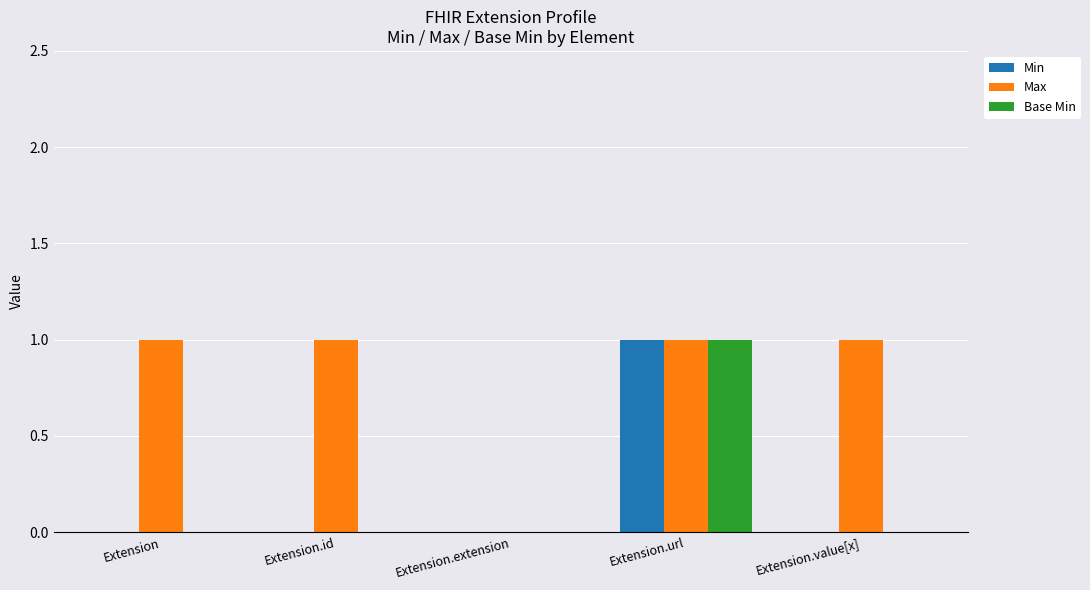

Which category has the highest value in the Min series?

Extension.url